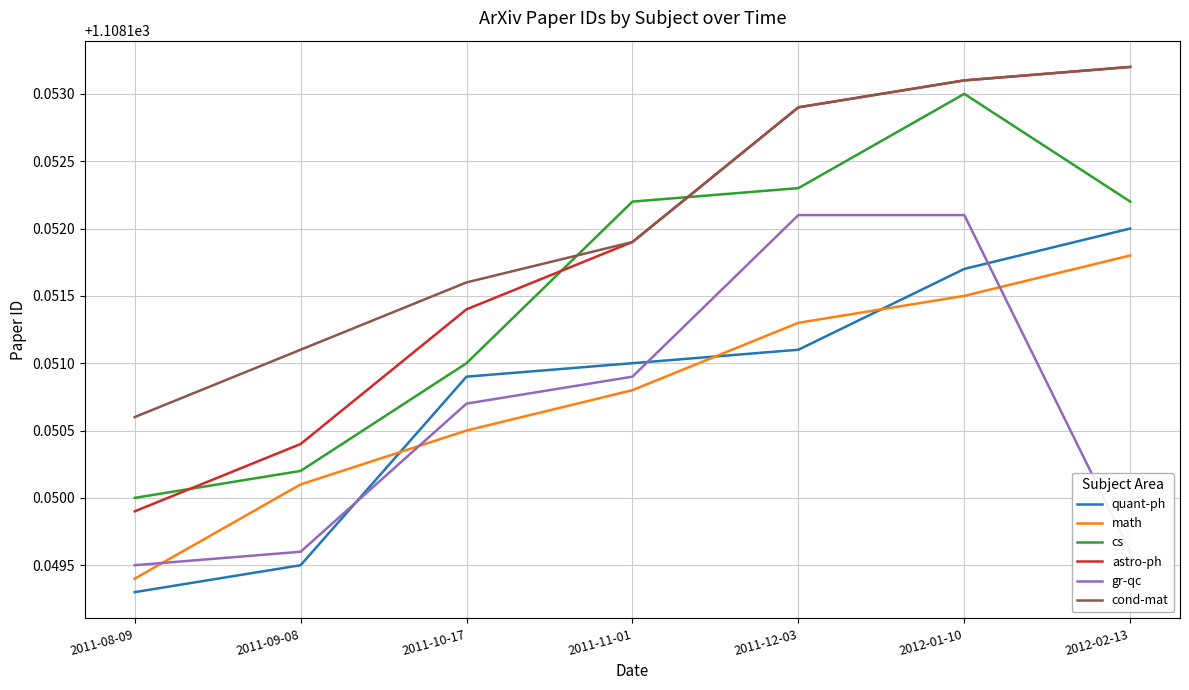

Which category has the lowest value in the math series?

2011-08-09